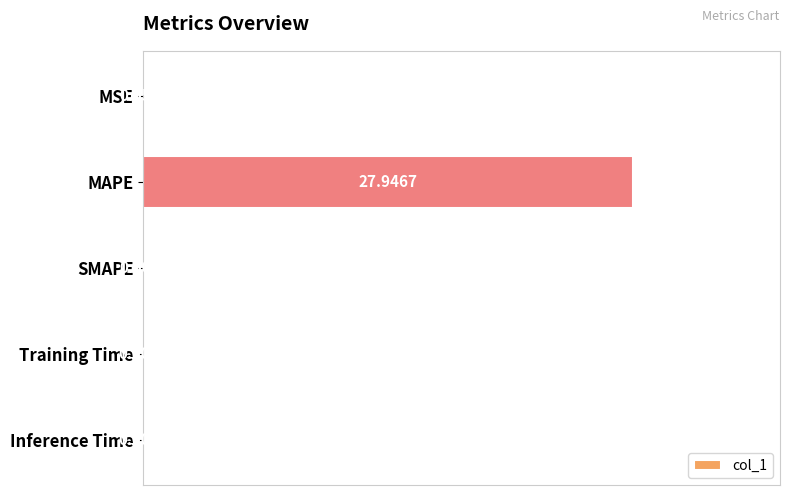

What is the change in value from MAPE to Training Time?

-27.9